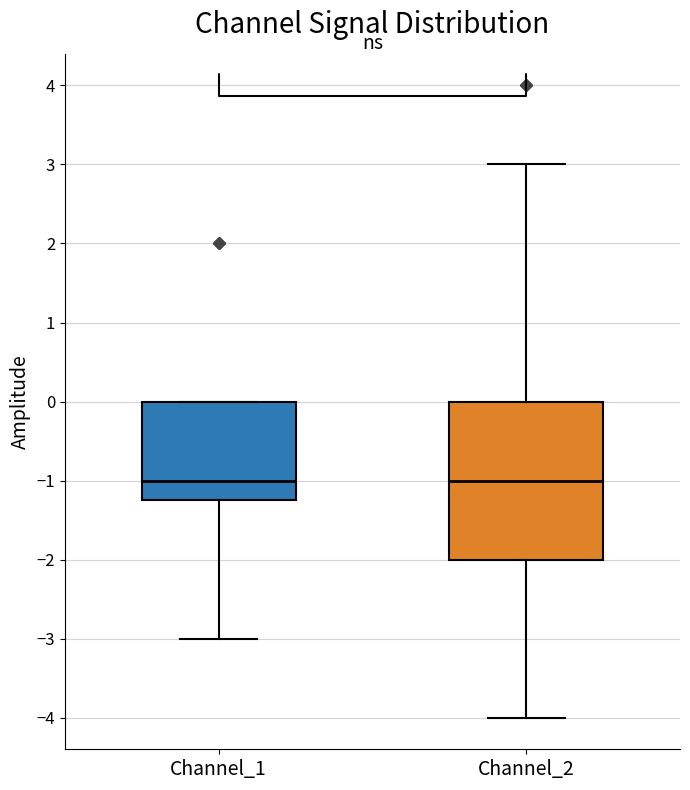

Which box is the tallest, from its lower edge to its upper edge?

Channel_2